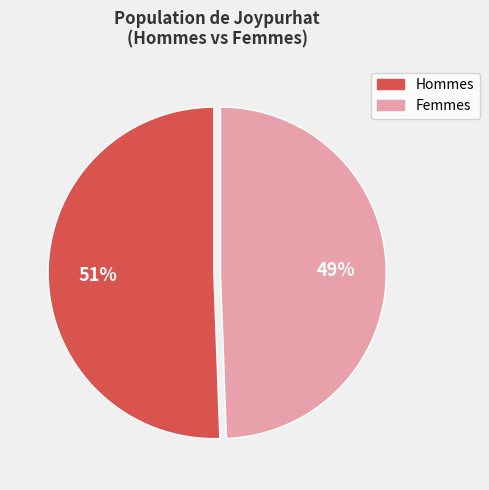

To the nearest percent, what is the average slice percentage?

50%